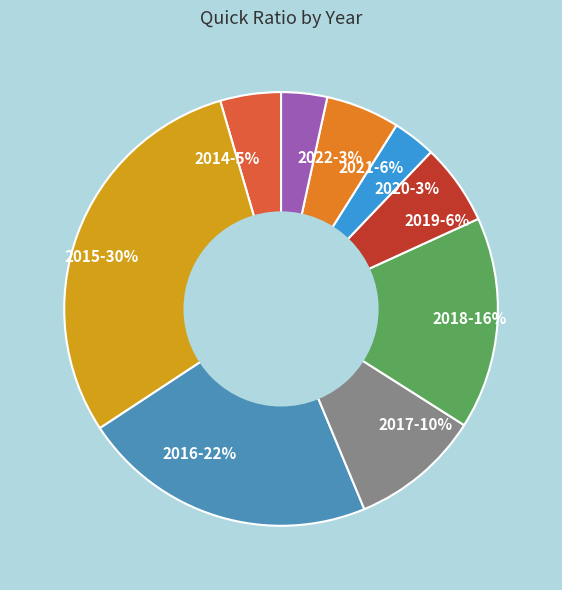

Which category has the biggest portion of the pie?

2015